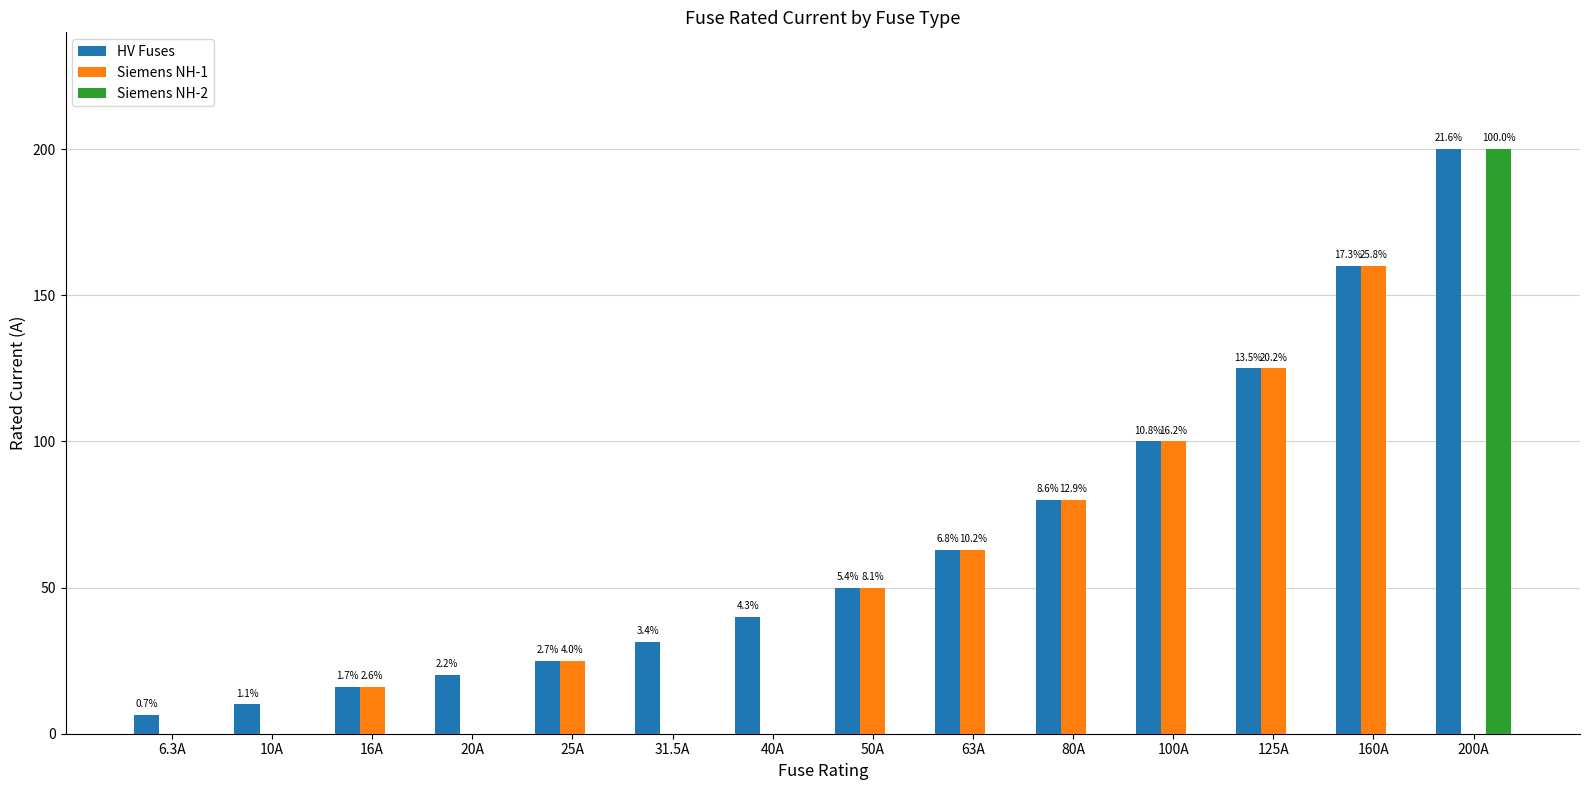

Between 40A and 160A, which is larger?

160A